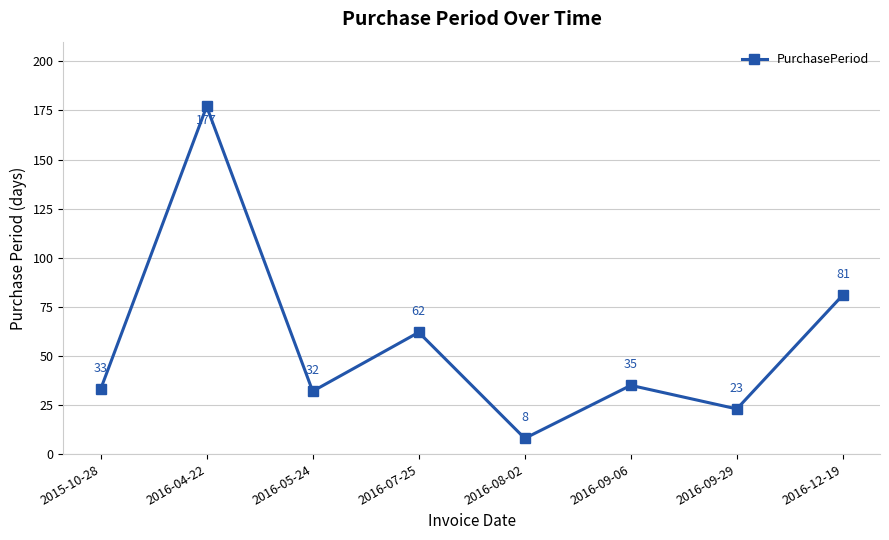

Does the chart display data point markers on the line(s)?

Yes